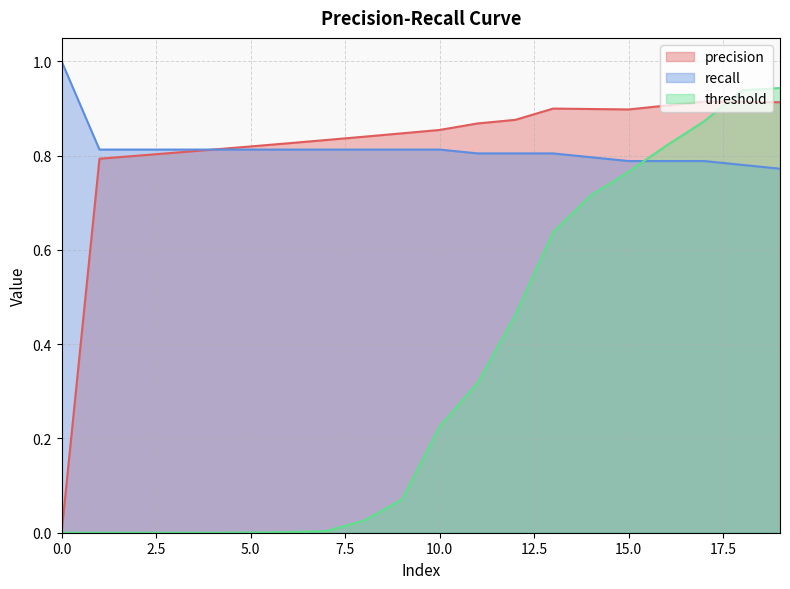

What is the value of the recall point at the 7th from the left?

0.8